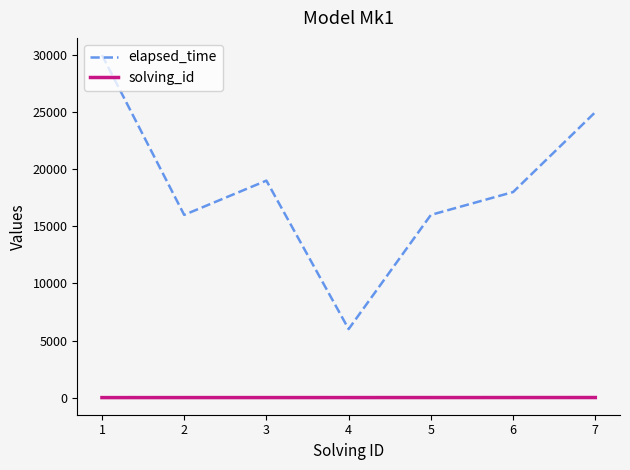

What is the greatest value displayed?

30000